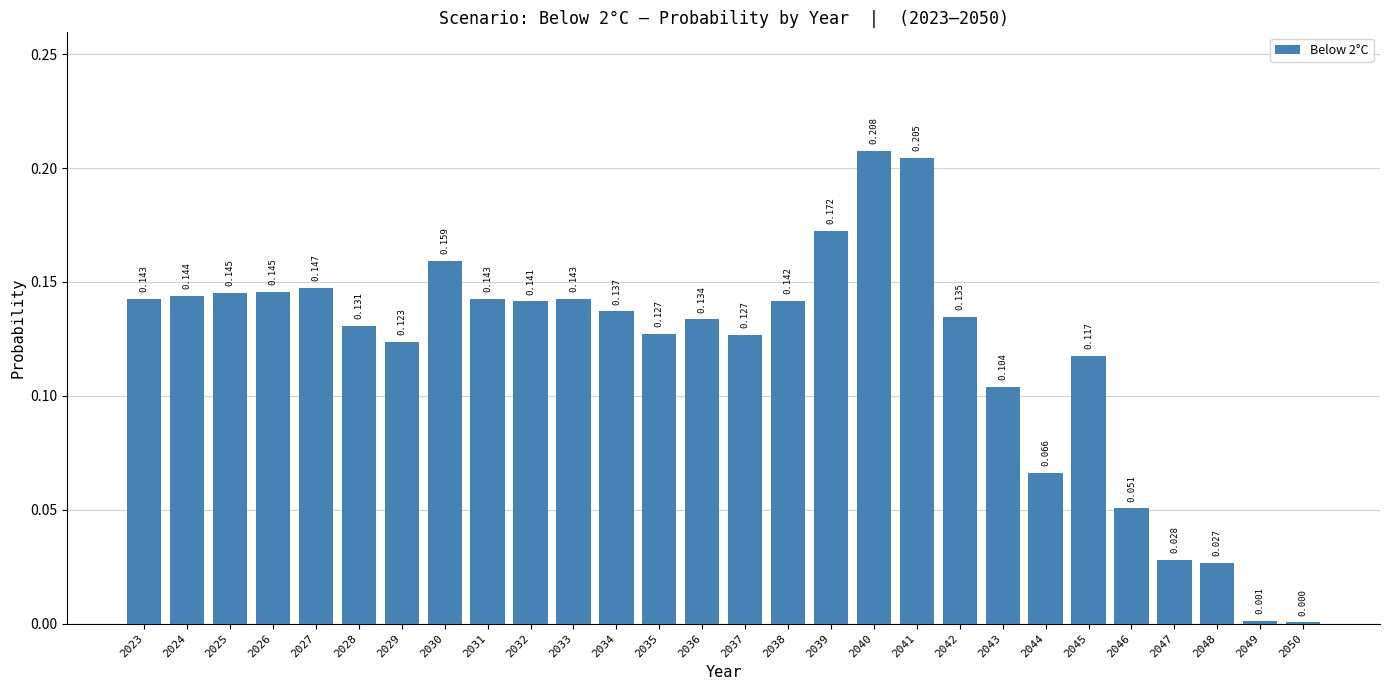

How many data points does each series have?

28